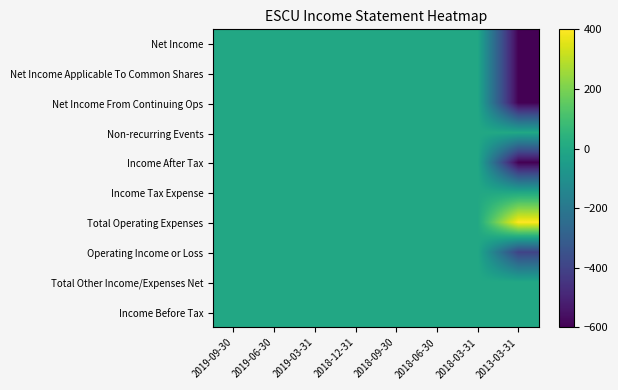

What is the minimum value shown in the chart?

-600